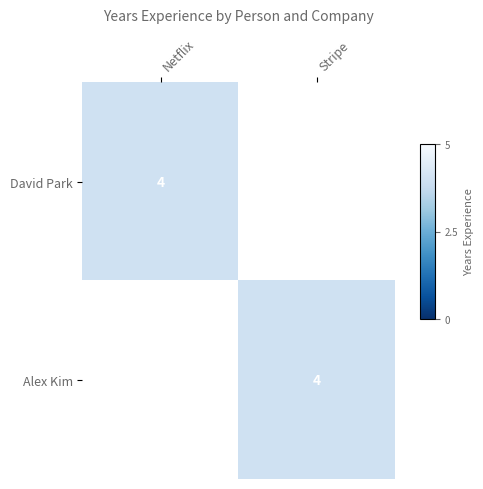

The value of Alex Kim at Stripe is 1. True or false?

False